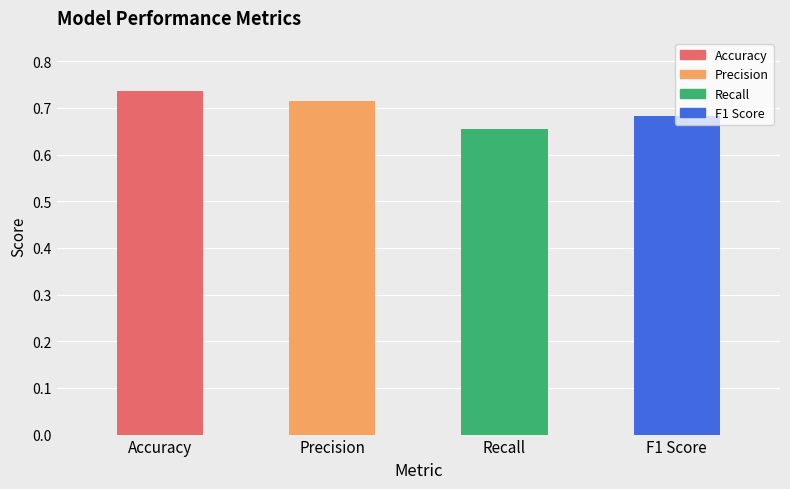

How many values are between 0 and 1?

4